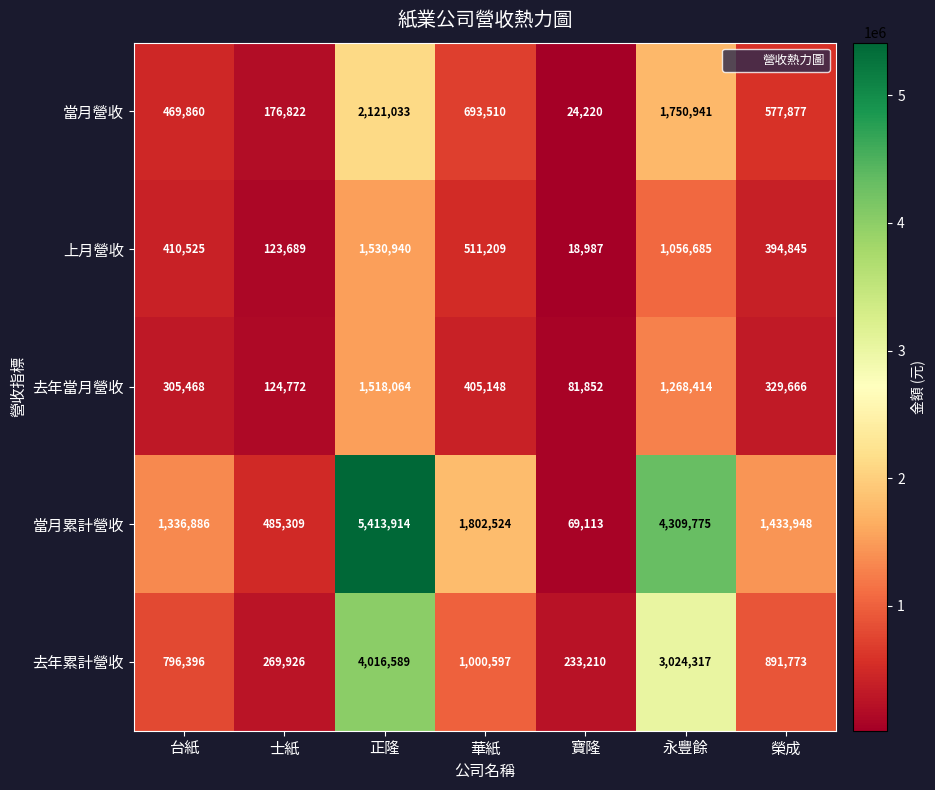

Rank the categories by 去年累計營收 value from highest to lowest.

正隆, 永豐餘, 華紙, 榮成, 台紙, 士紙, 寶隆